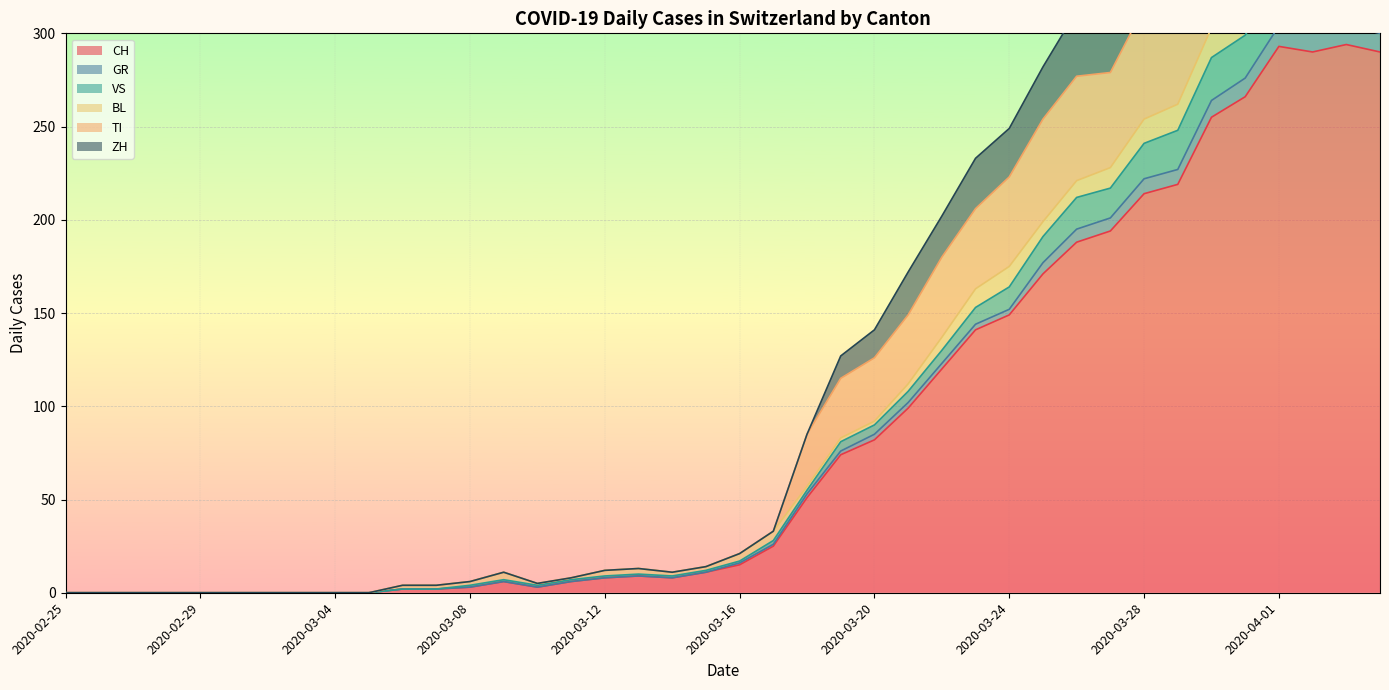

Which has a higher value, 2020-02-28 or 2020-03-07?

2020-03-07